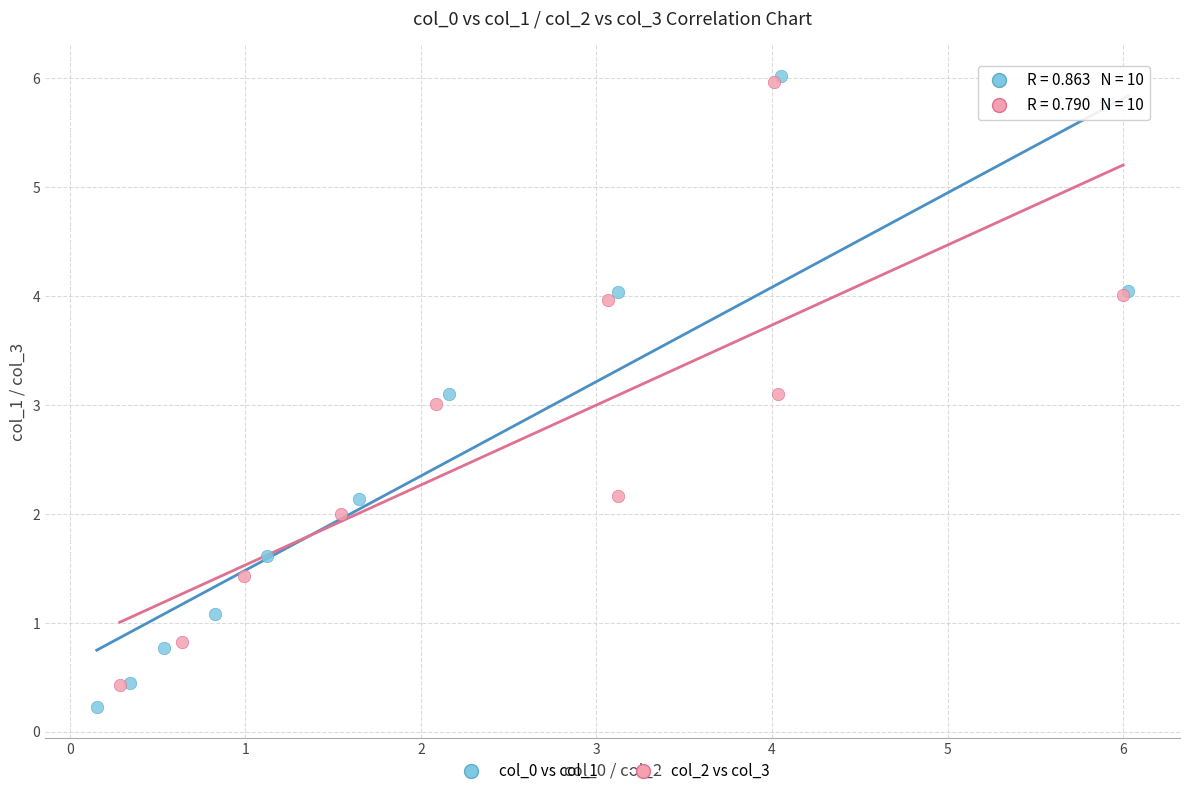

Which series reaches the maximum Y coordinate?

col_0 vs col_1